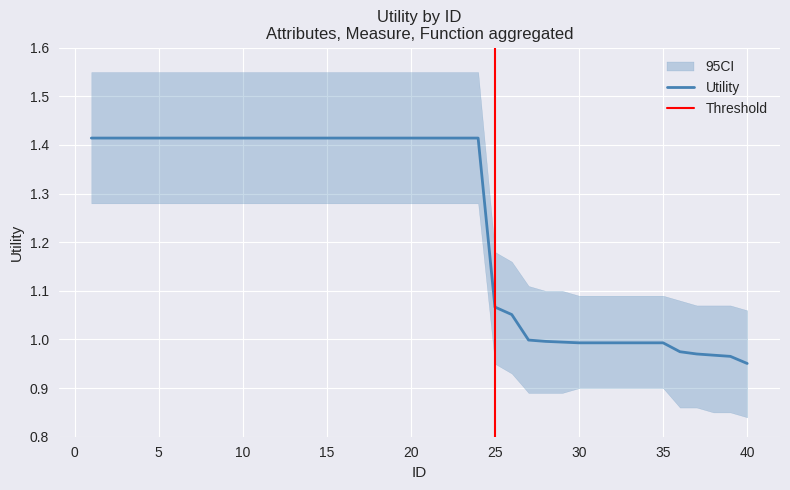

Where is Utility nearest to the value 1?

27